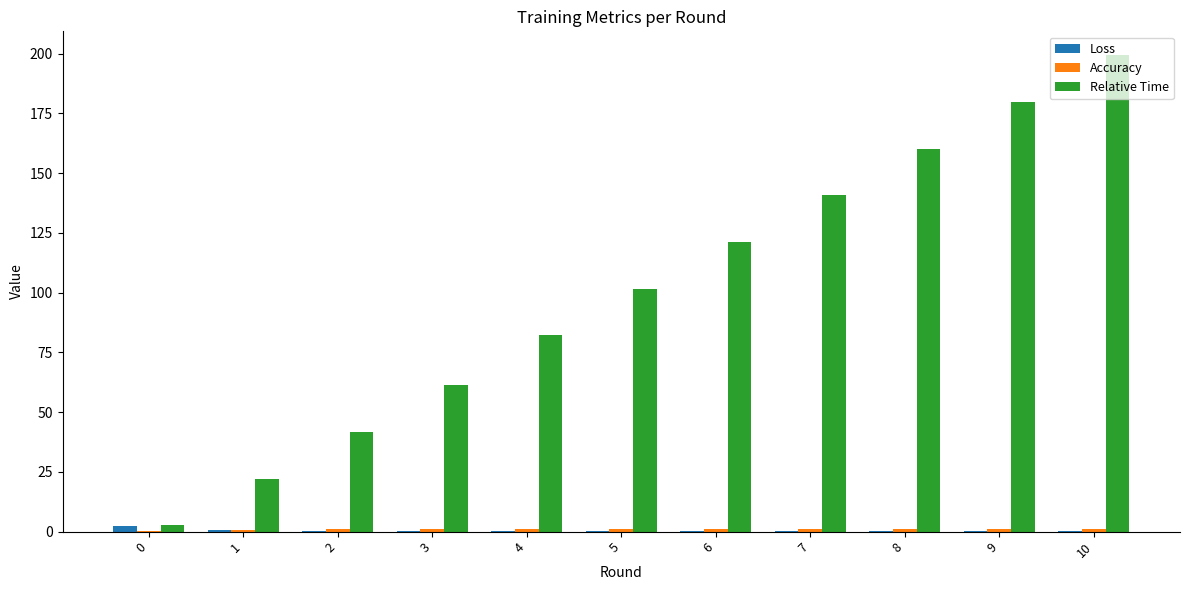

At which category is the sum across all series the highest?

10